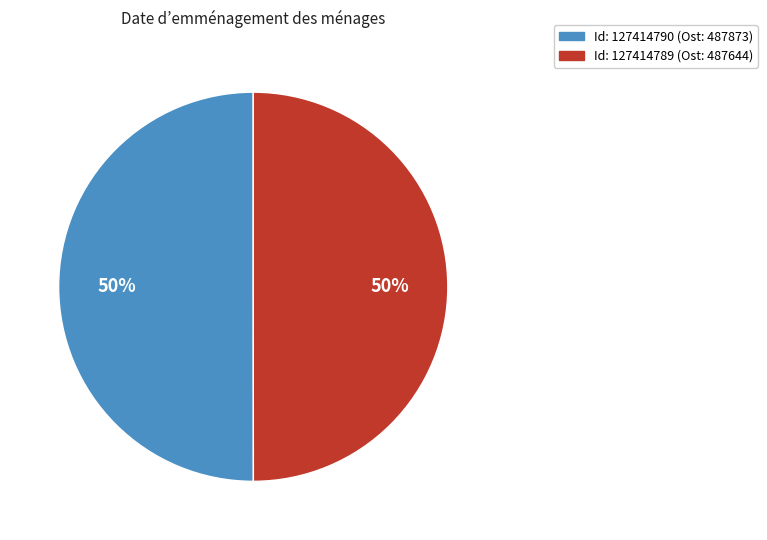

To the nearest percent, what is the average slice percentage?

50%